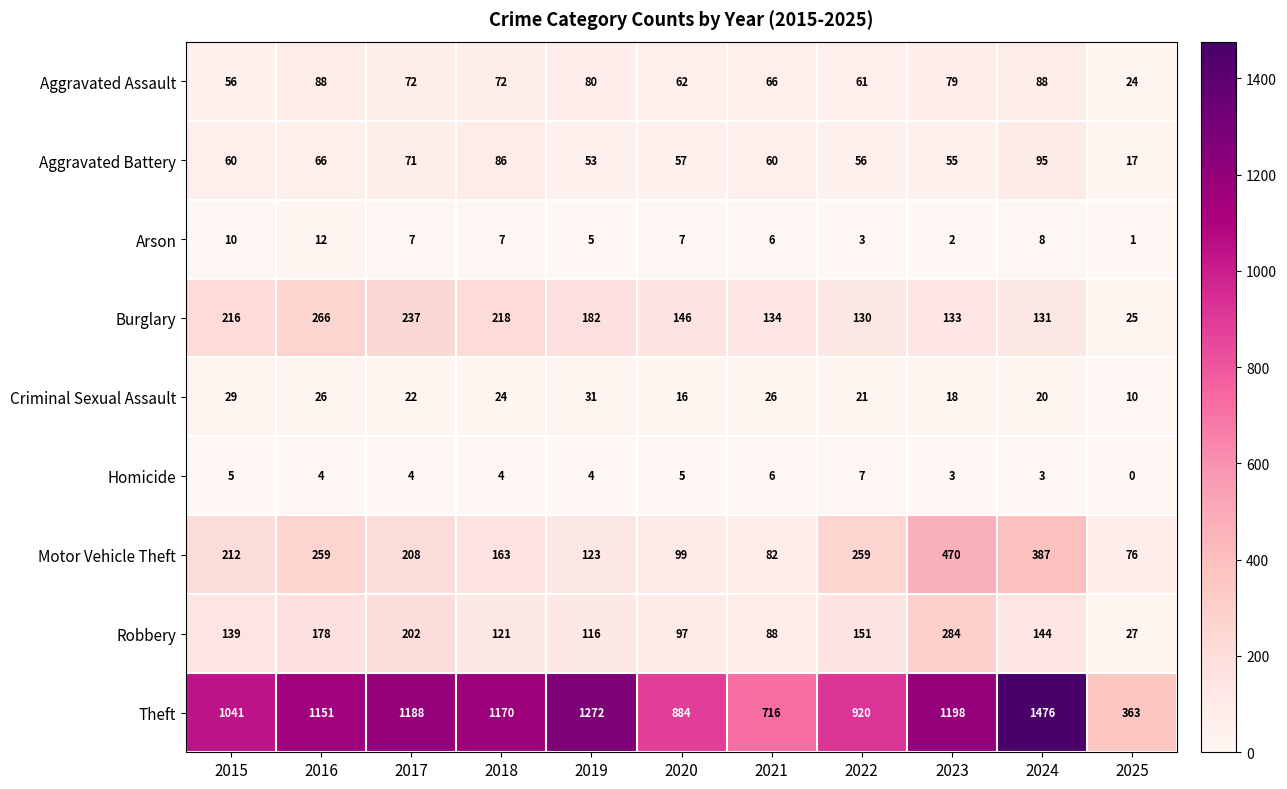

What is the difference between the maximum and minimum values in the Theft series?

1113